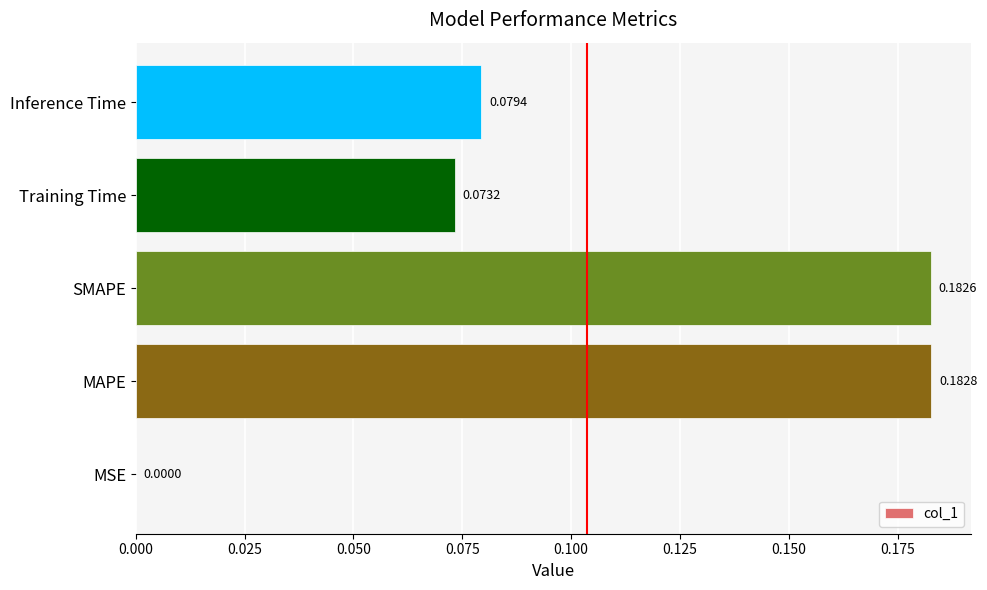

Where is the data nearest to the value 0?

MSE